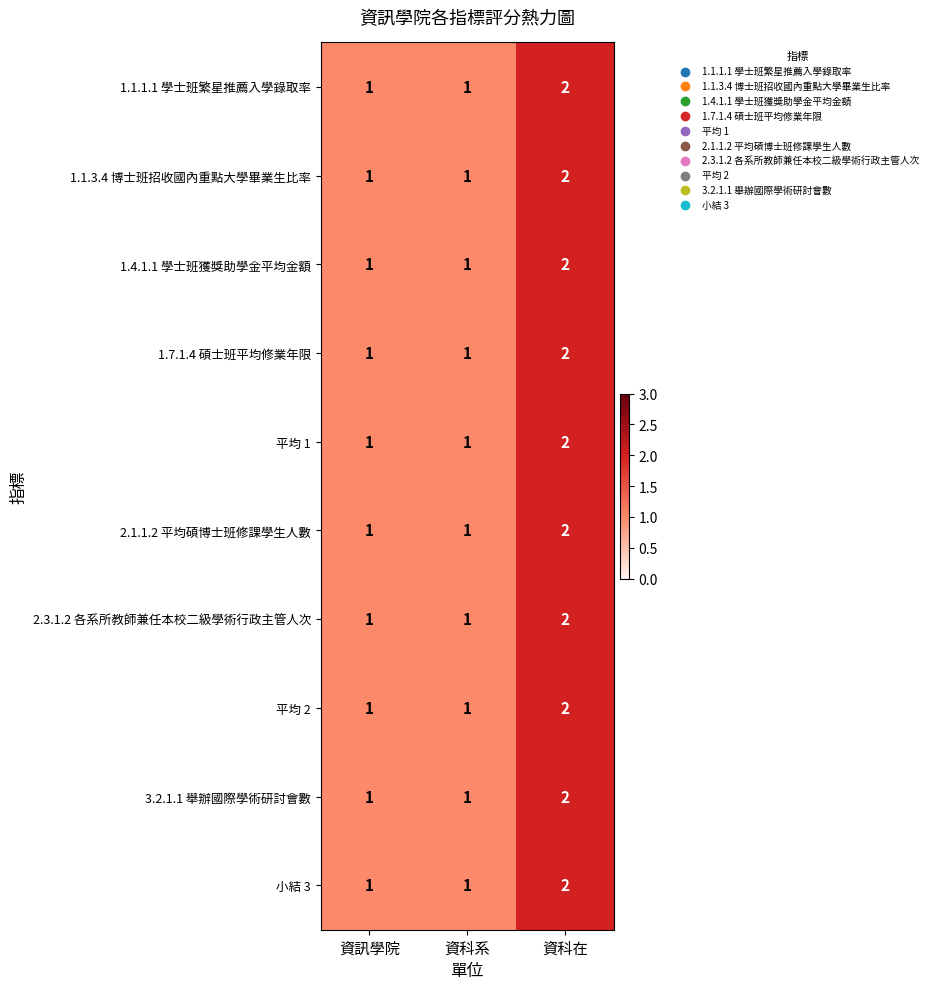

What is the total value across all series at 資科系?

10